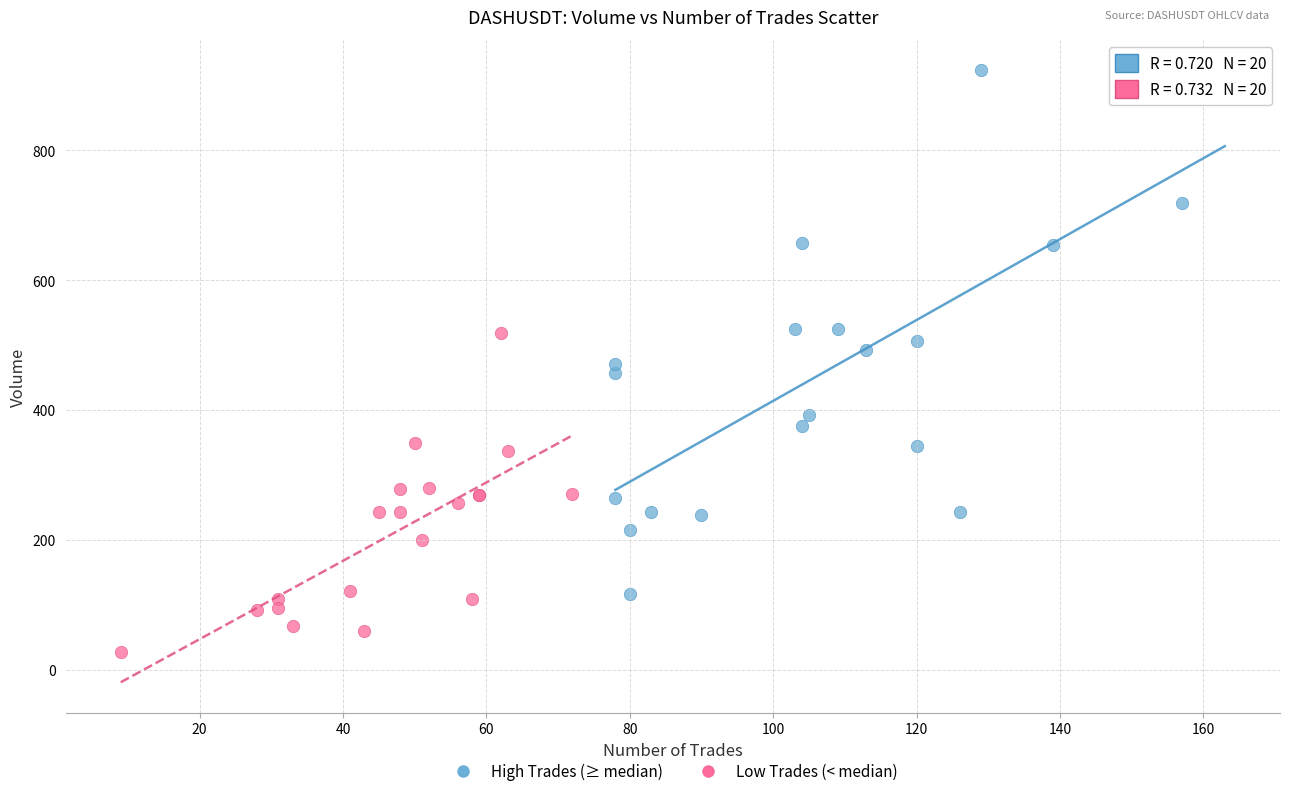

Which series reaches the minimum Y coordinate?

Low Trades (< median)